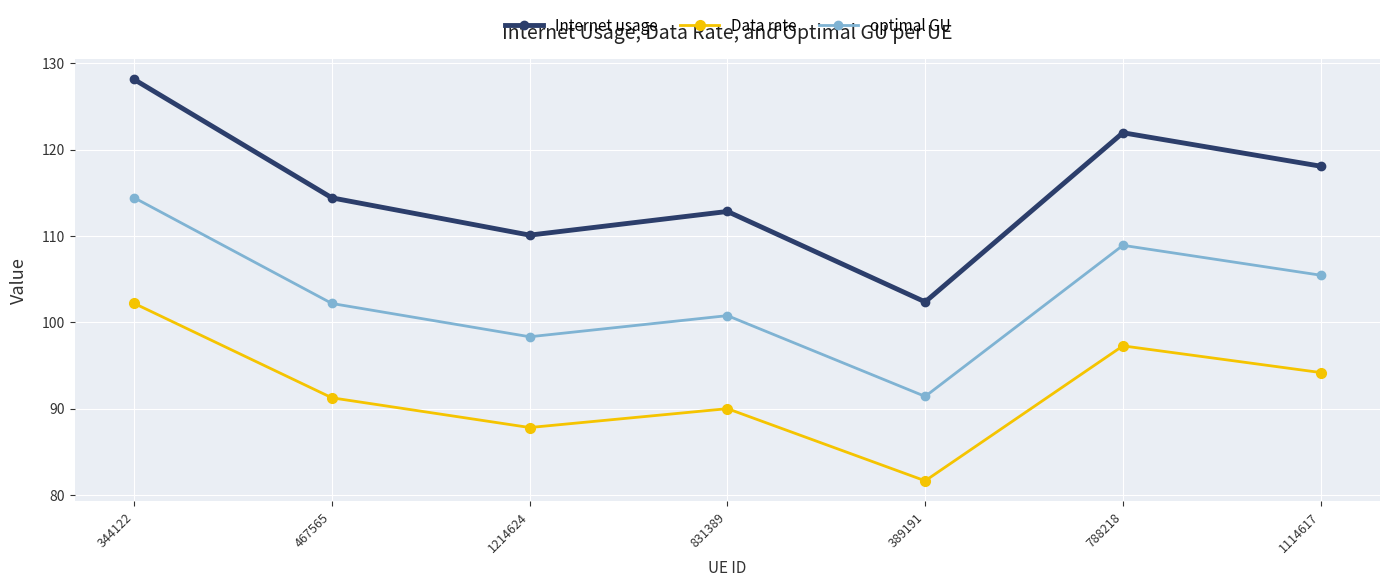

The value of Internet usage at 1214624 is 47.6. True or false?

False